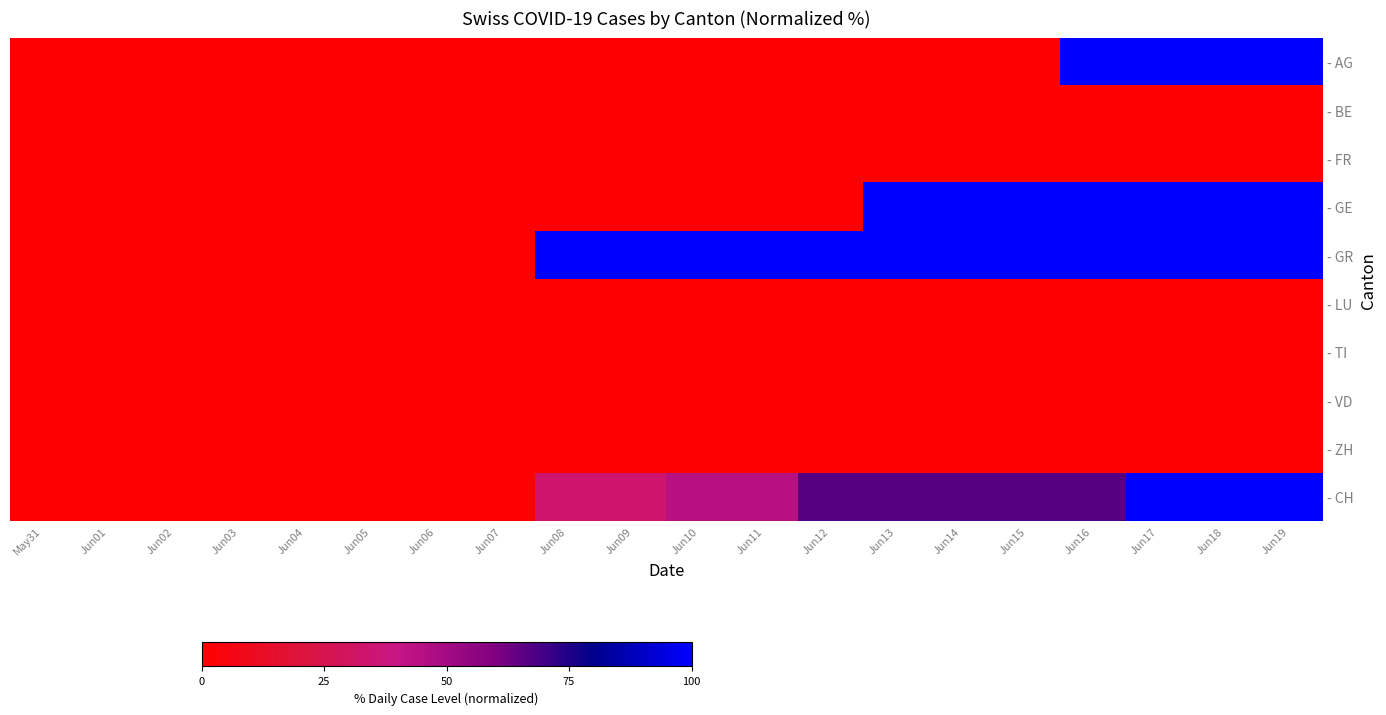

How many data points does each series have?

20